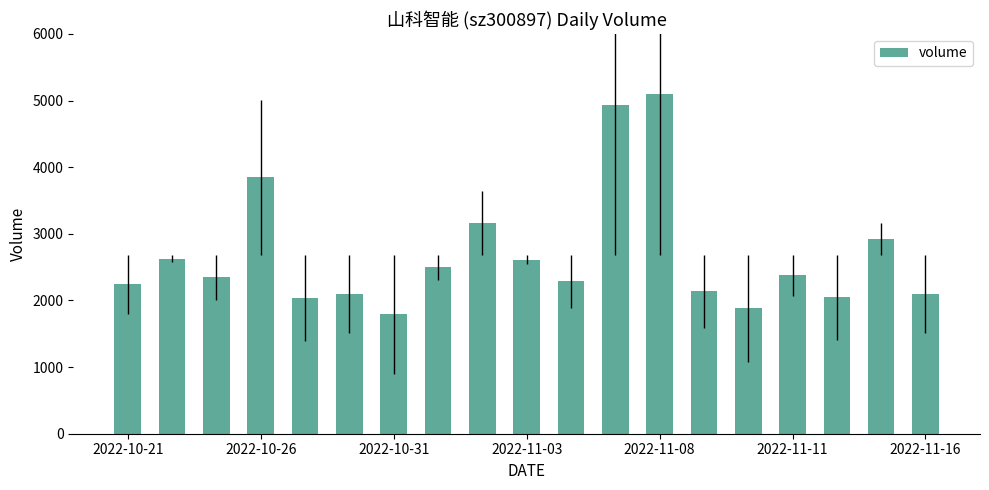

What is the value of the 13th bar from the left?

5099